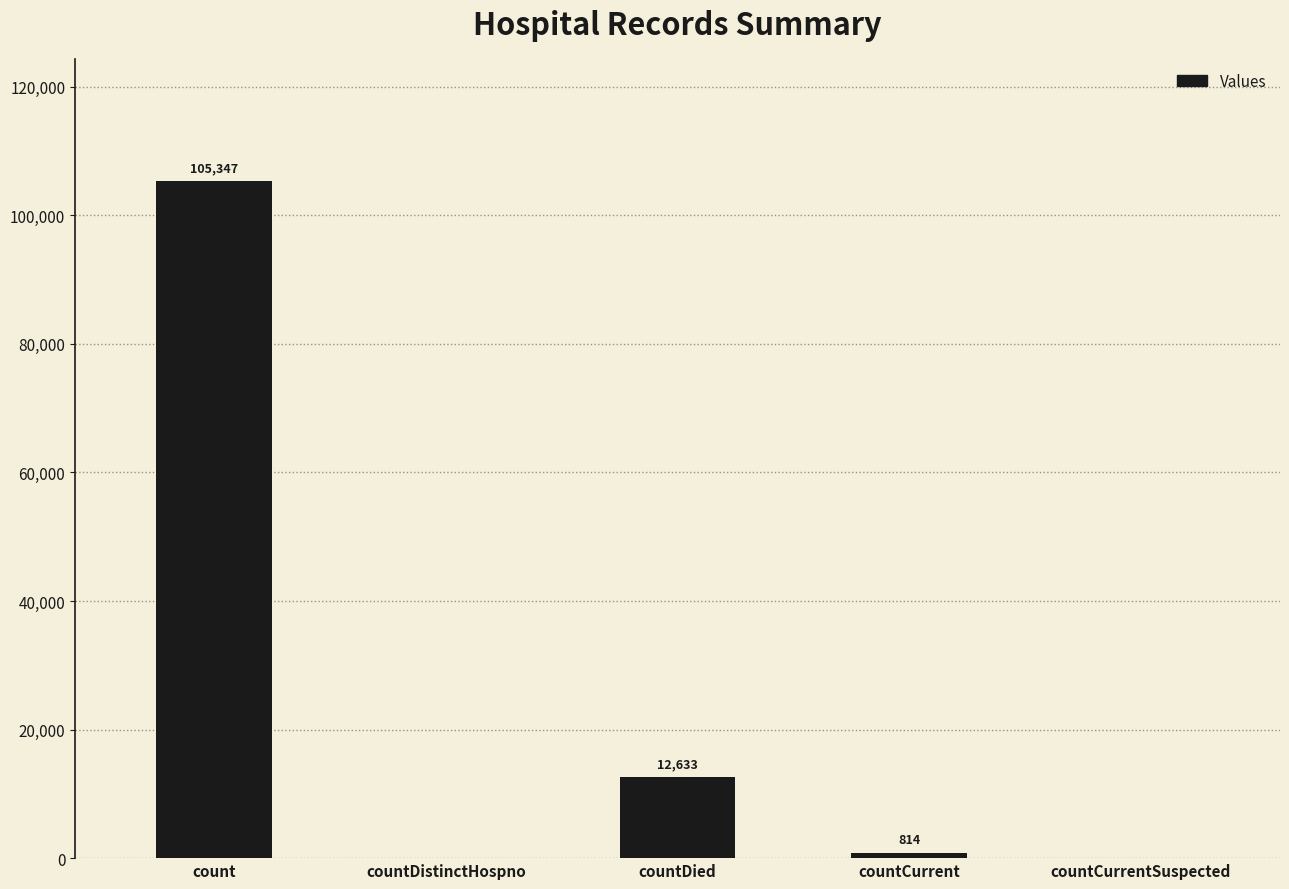

The value at count is 24117. True or false?

False